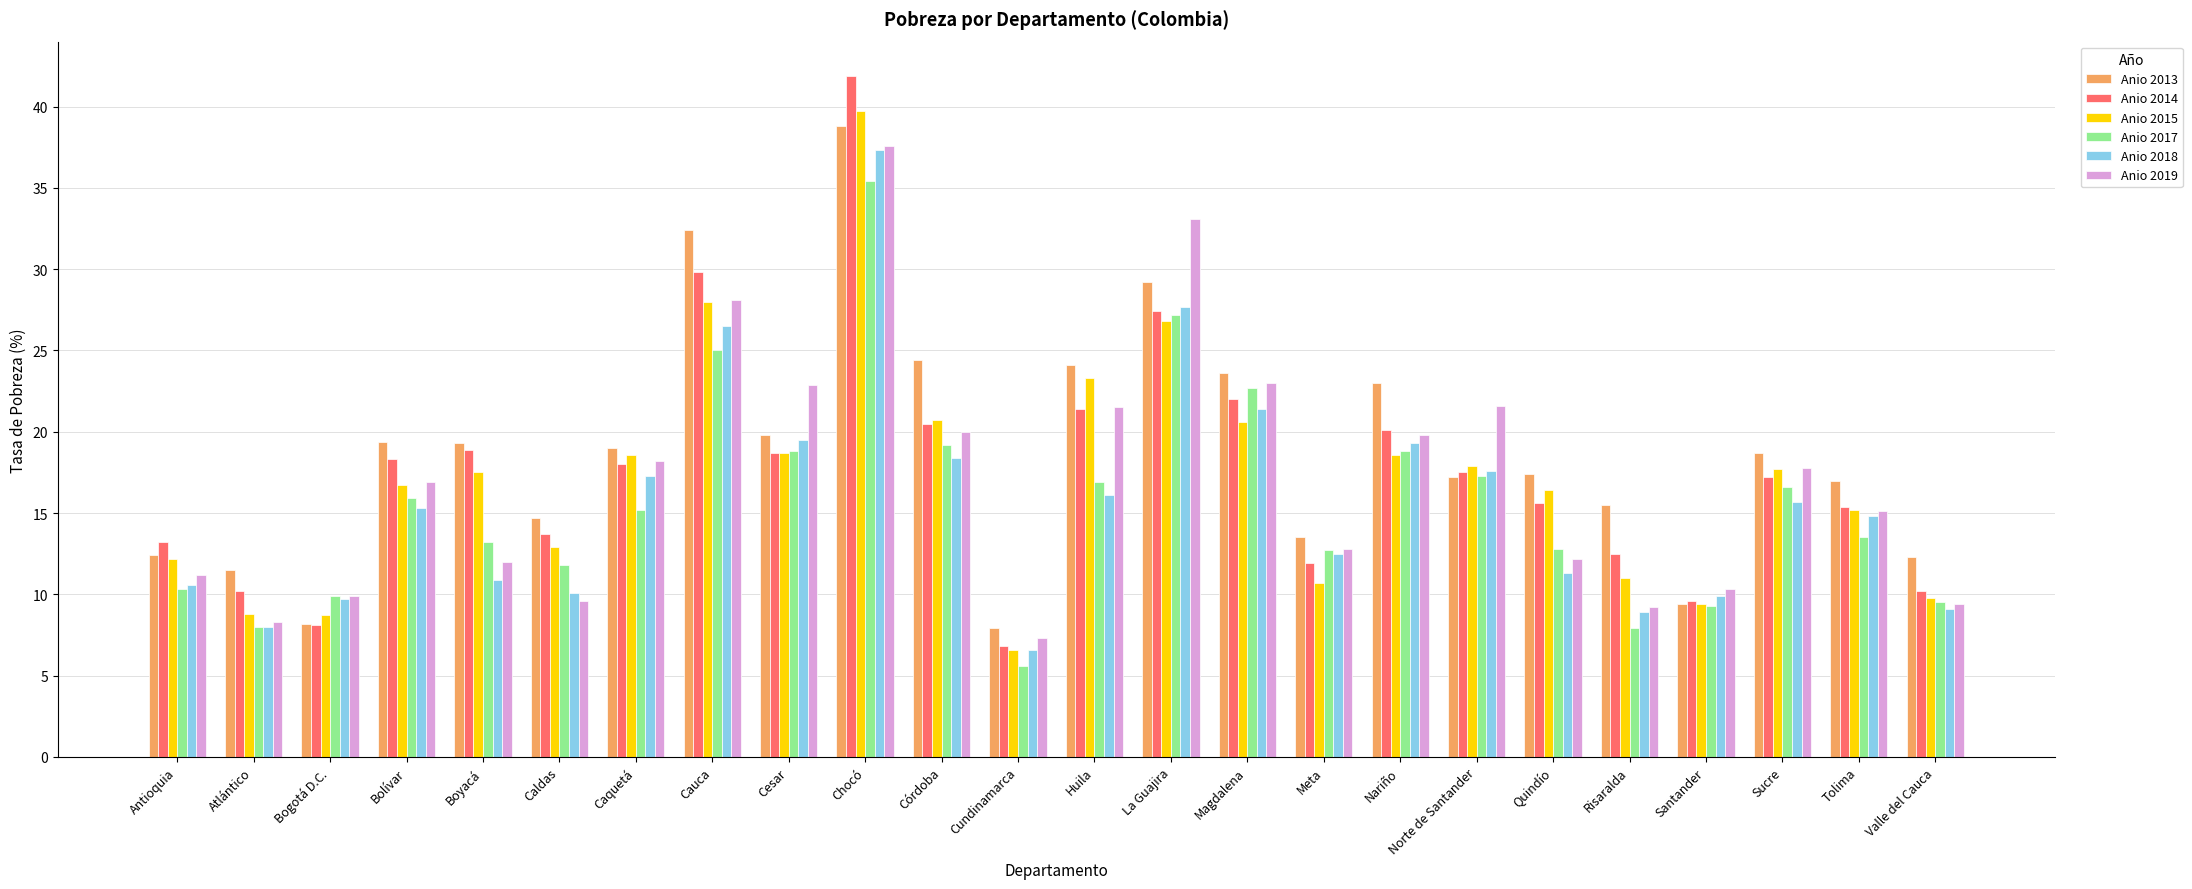

What position from the left is Sucre?

22